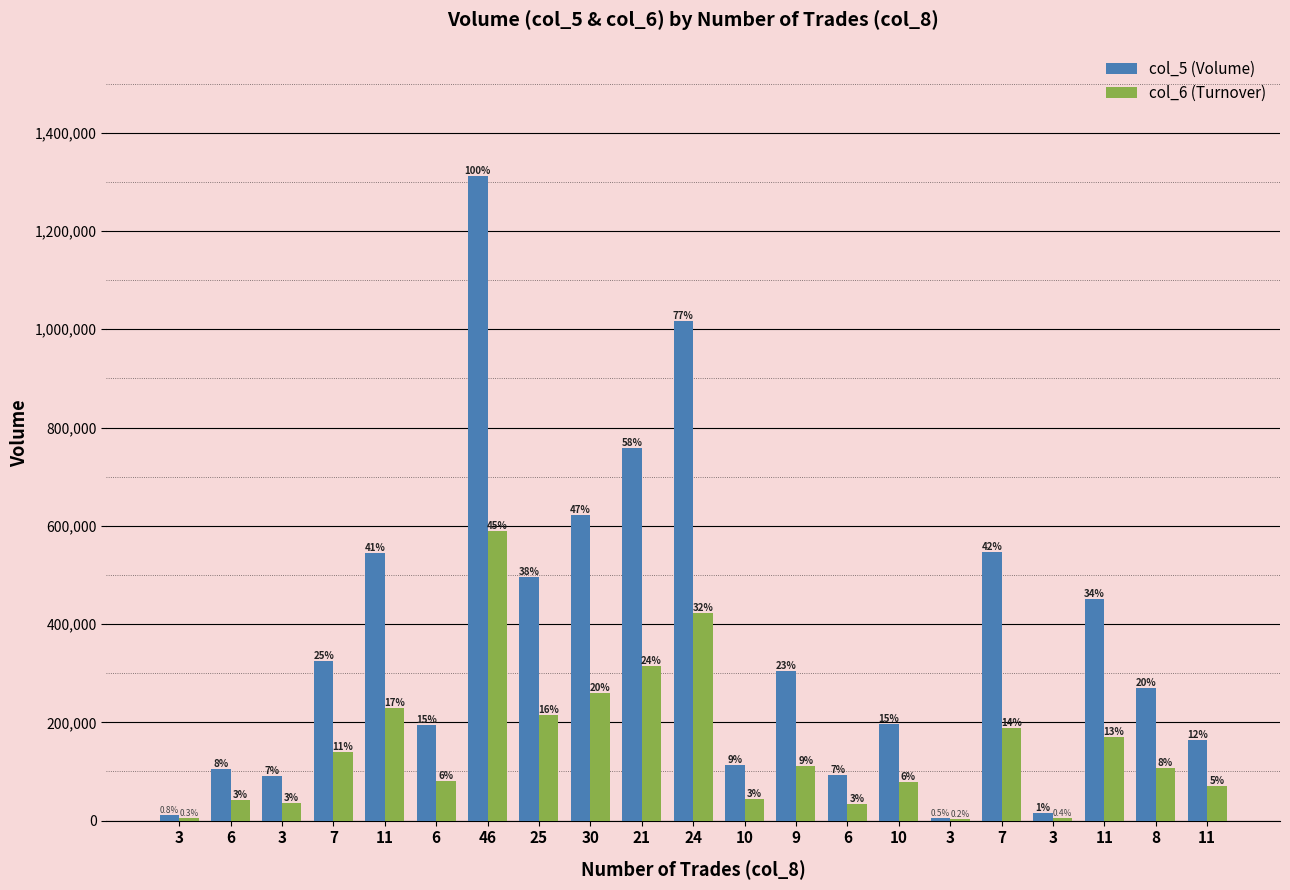

True or false: col_6 (Turnover) has a value of 8966 at 3.

False